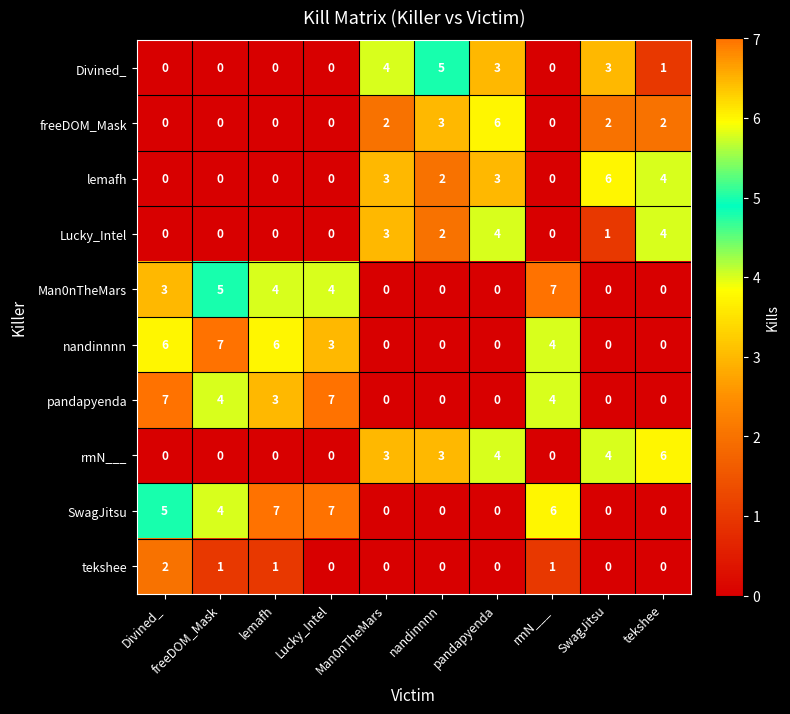

The pandapyenda series shows 11 at Divined_. True or false?

False